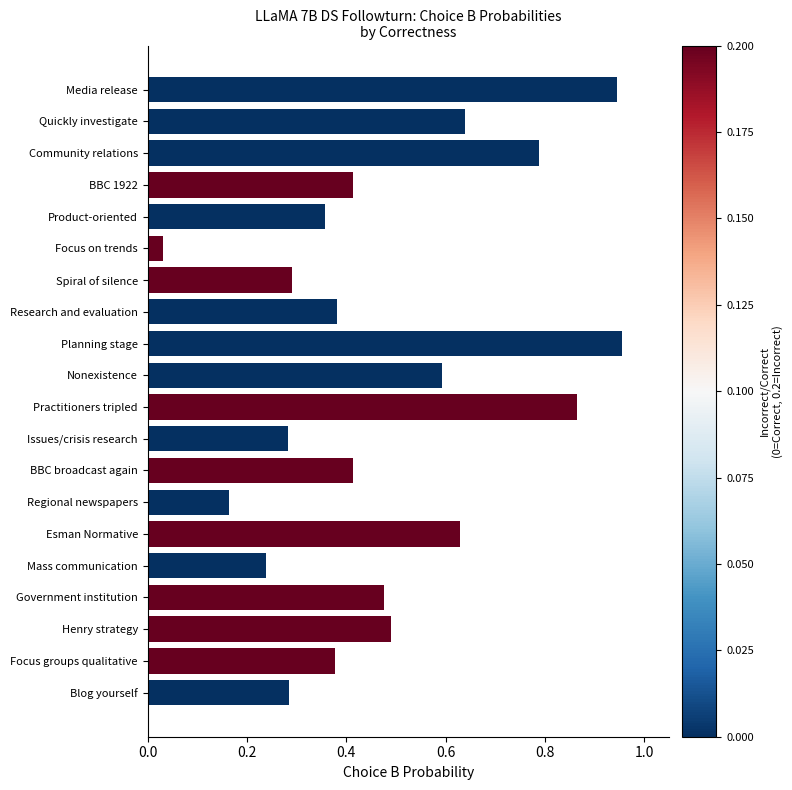

What is the change in value from Spiral of silence to Practitioners tripled?

+0.6